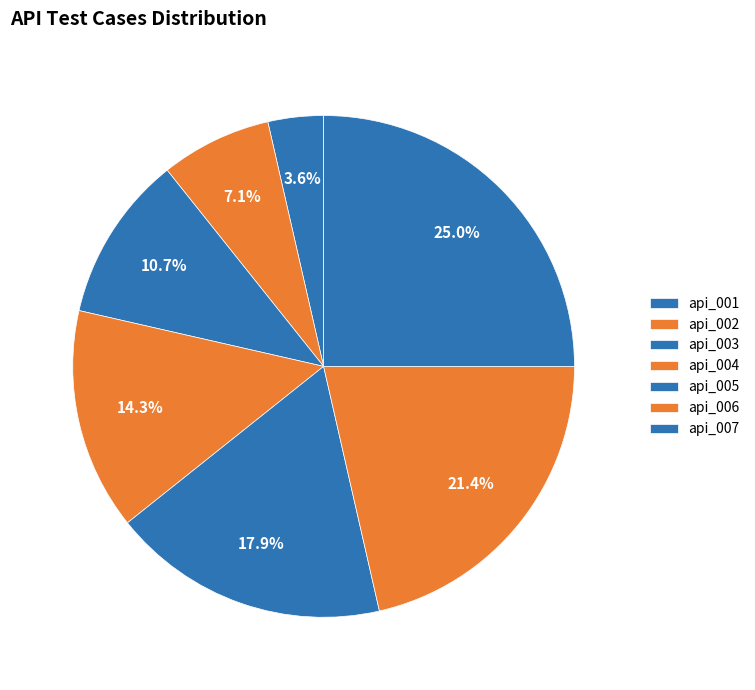

Does api_005 represent more than half of the total?

No